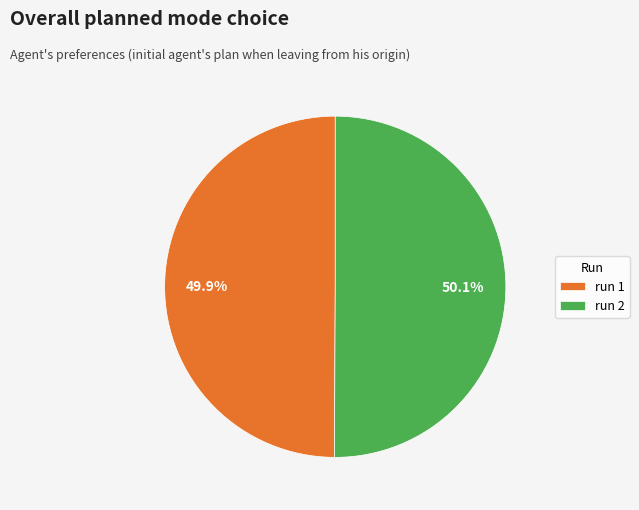

How much of the chart is everything except run 2?

49.9%